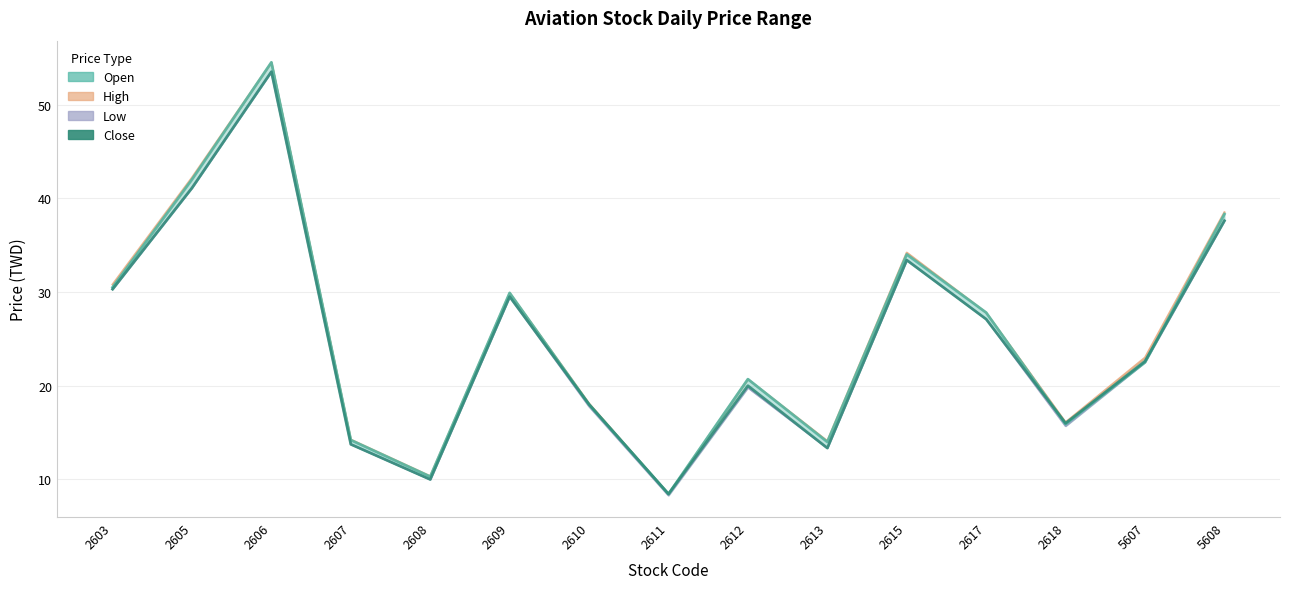

At which label is Open closest to 31?

2603